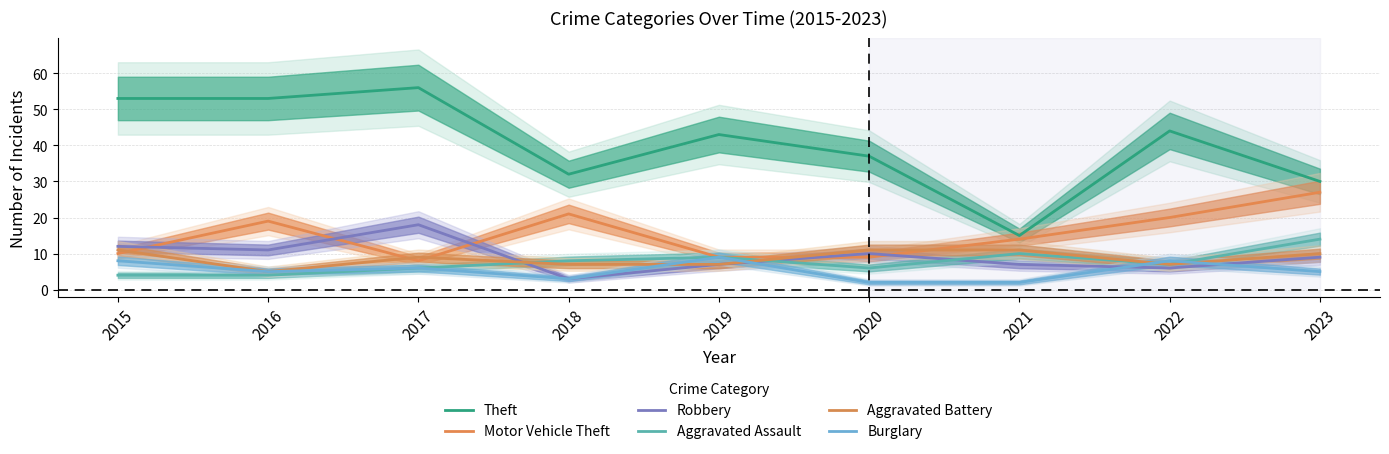

Which category has the highest value in the Burglary series?

2019